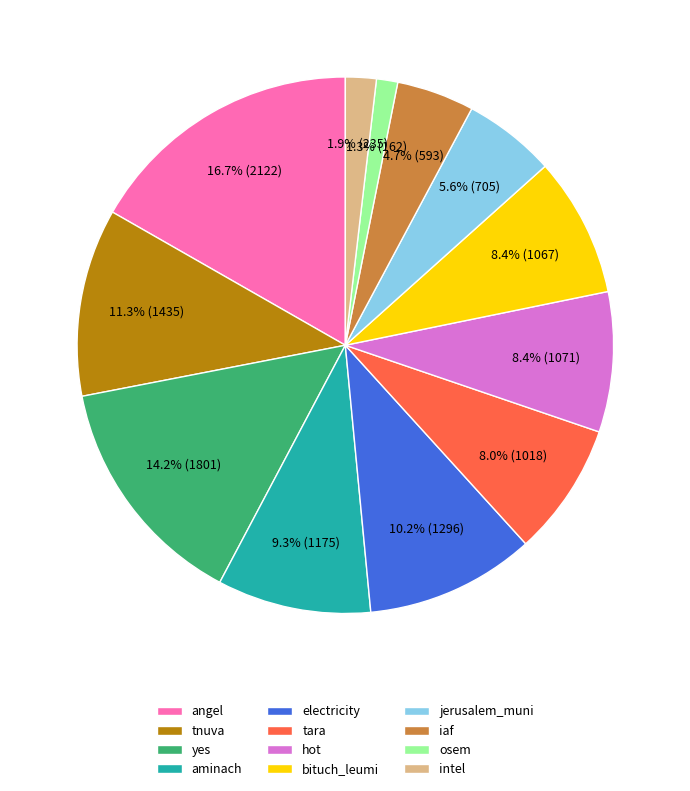

The bituch_leumi slice represents 8% of the pie. True or false?

True